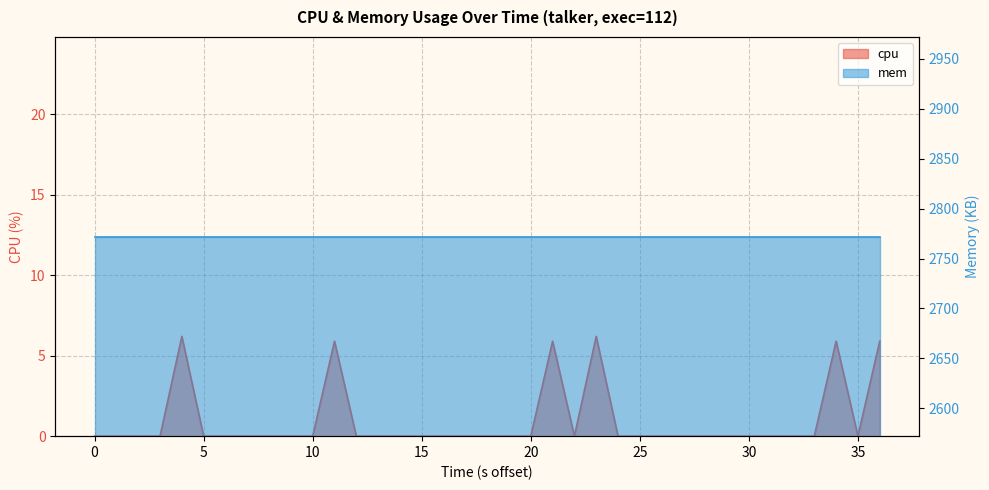

How many interior local peaks (higher than both neighbors) does the data have?

5